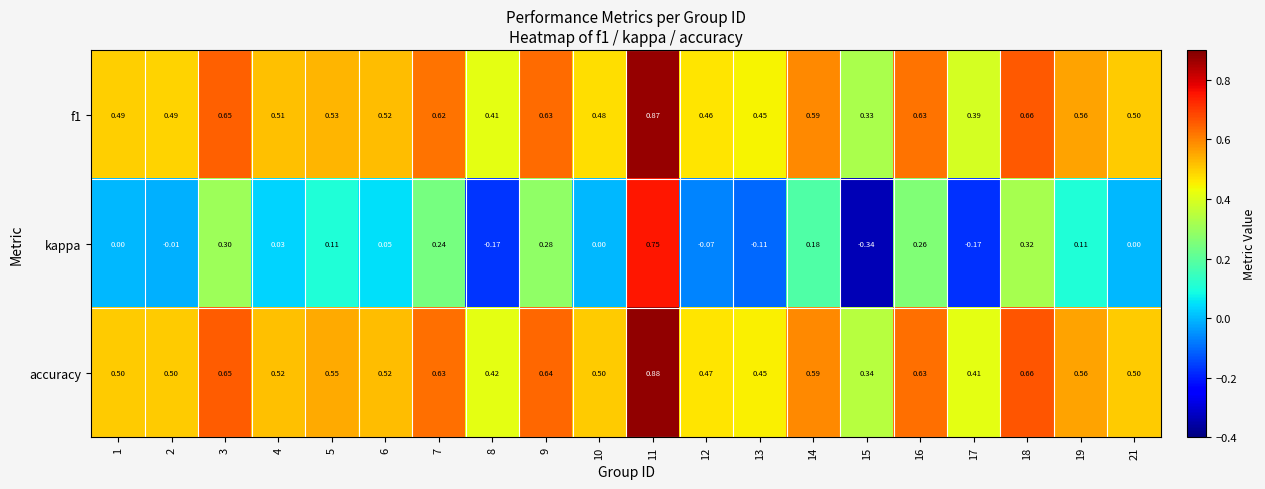

Between 9 and 10, which series saw the biggest shift?

kappa